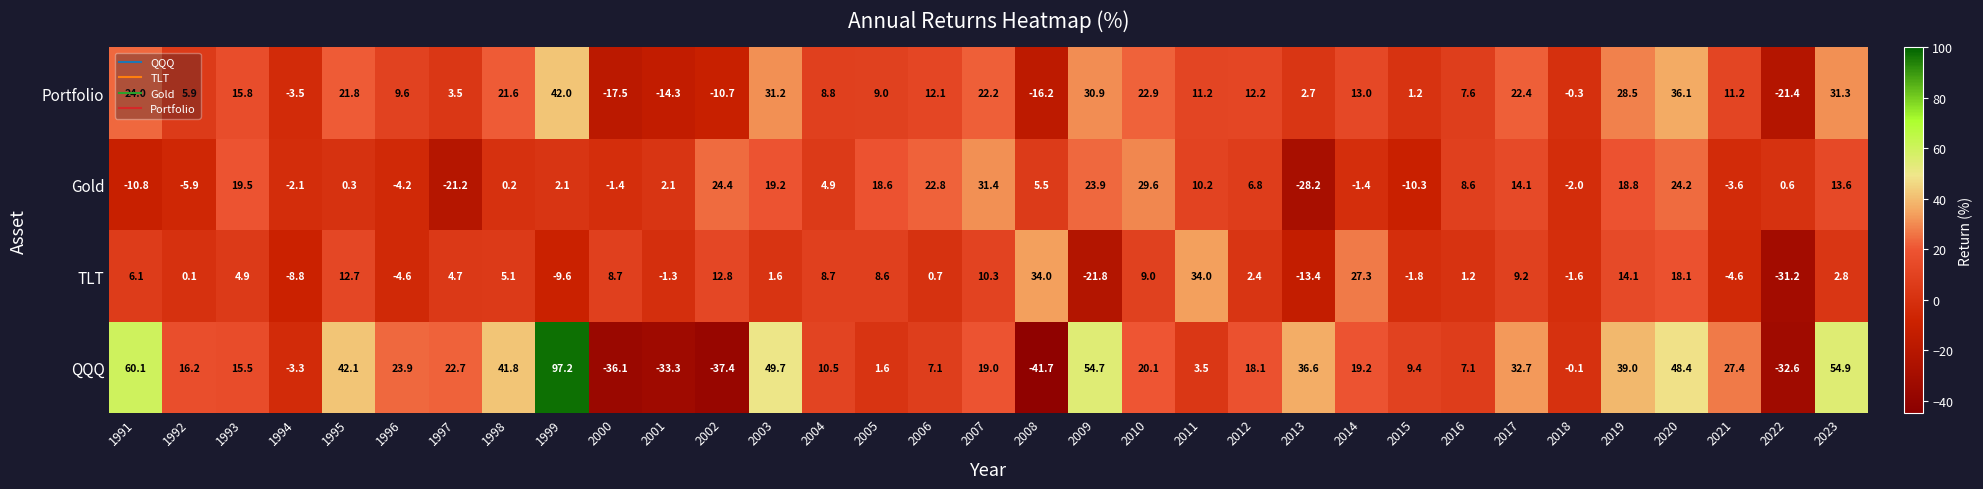

Where is Gold nearest to the value 1?

2022